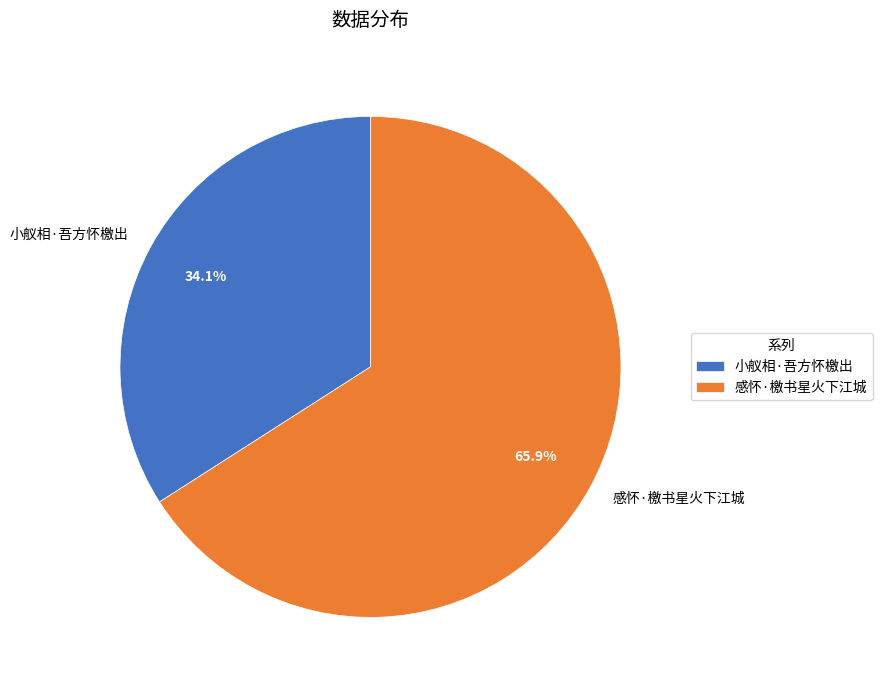

What is the ratio of the value at 感怀·檄书星火下江城 to the value at 小舣相·吾方怀檄出?

1.9